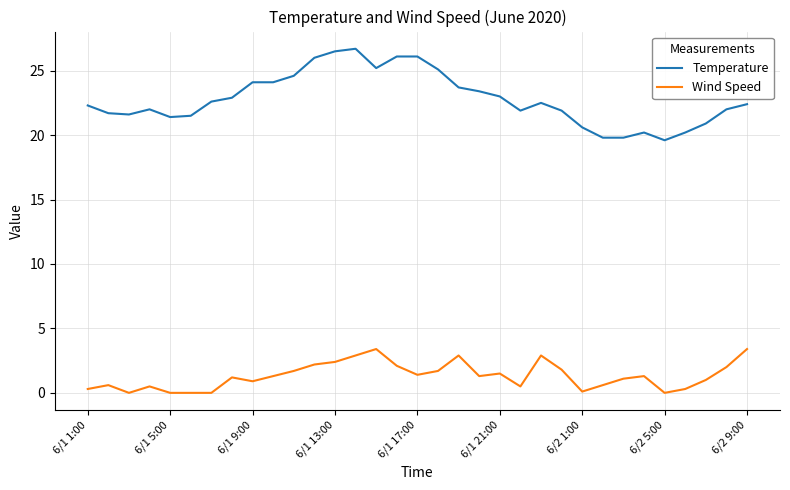

True or false: Wind Speed and Temperature intersect in this chart.

False